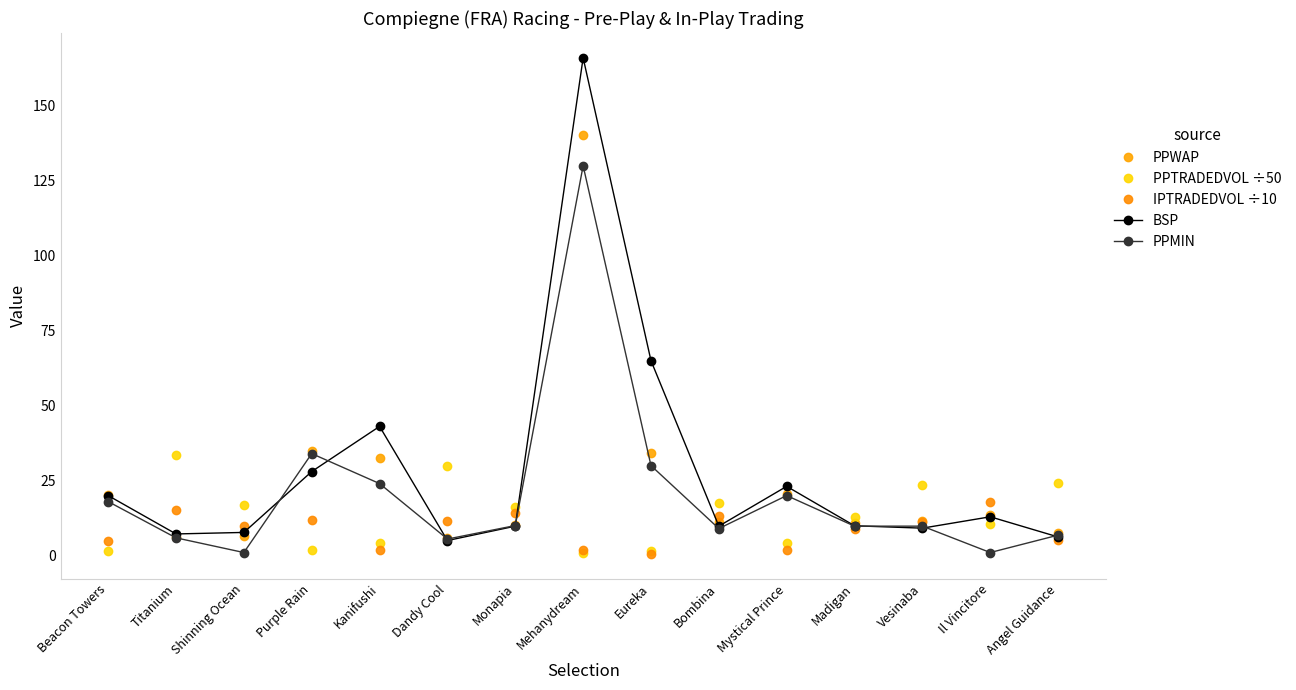

At which category is the sum across all series the highest?

Mehanydream